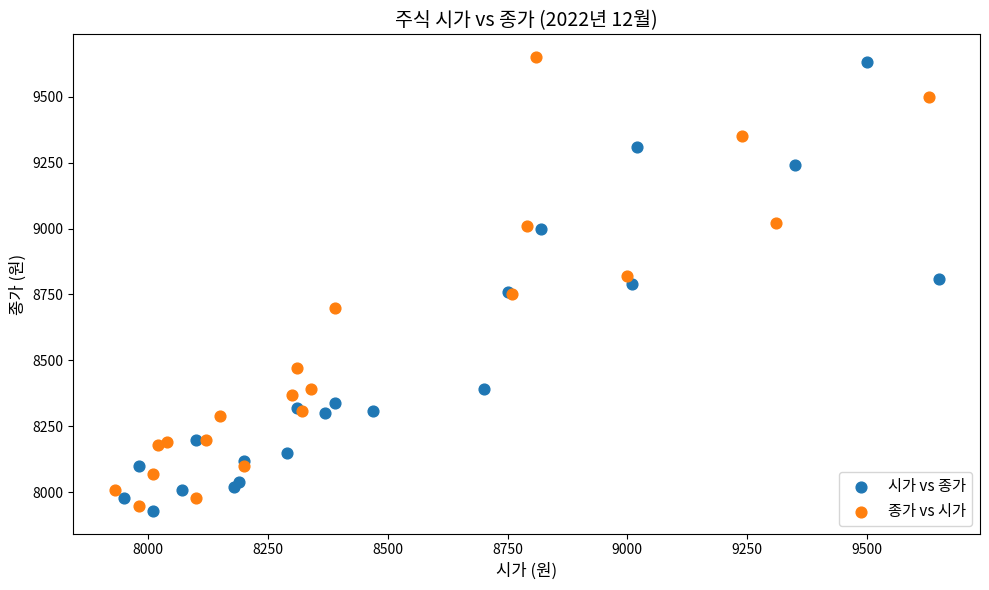

What are all the series names shown in the legend?

시가 vs 종가, 종가 vs 시가